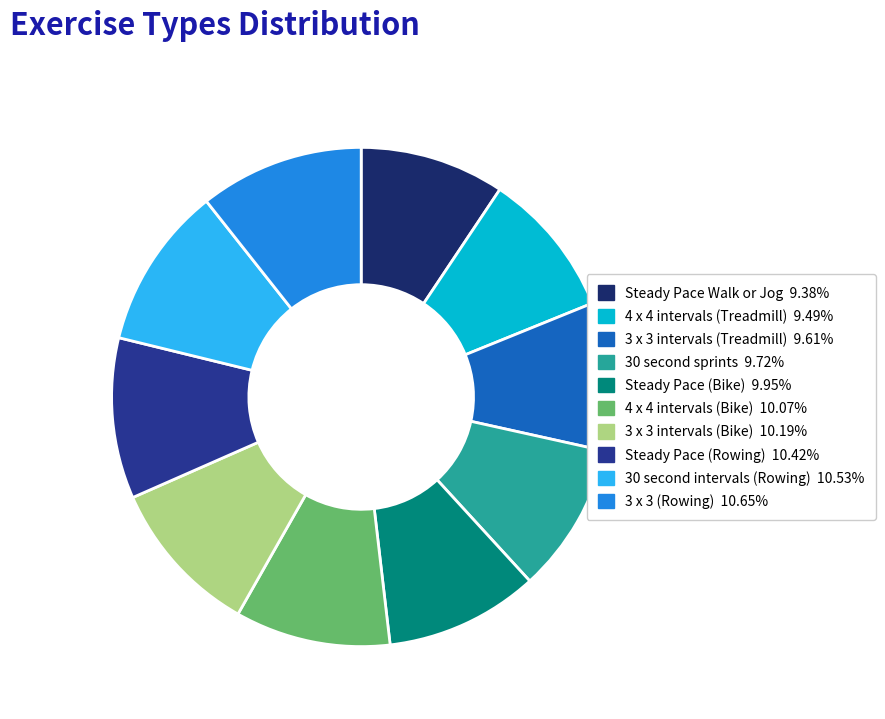

Is the sum of 4 x 4 intervals (Treadmill) and Steady Pace Walk or Jog greater than half?

No